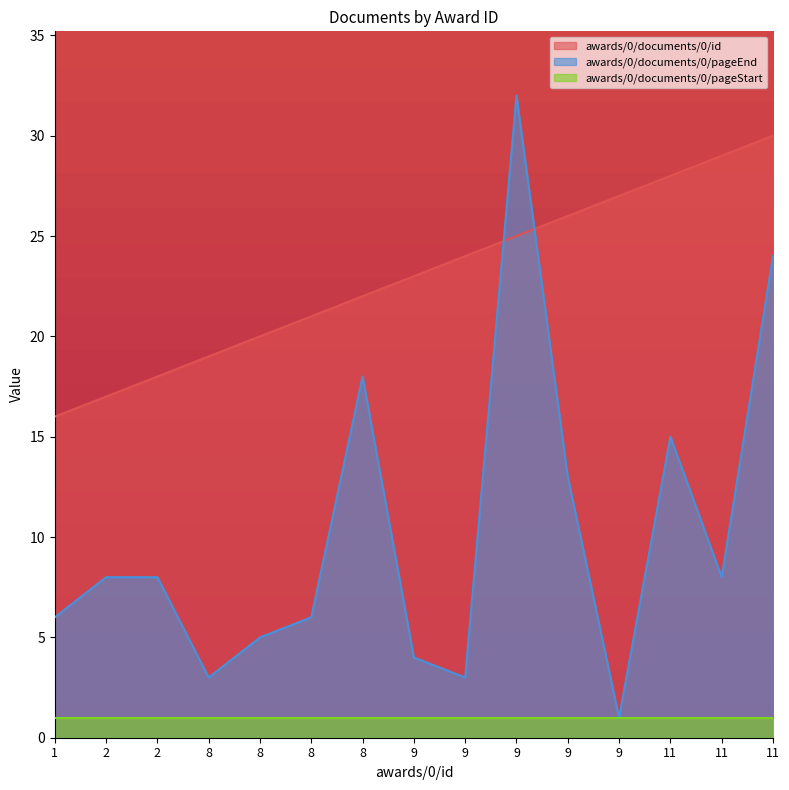

Which has a higher value, 8 or 2?

8